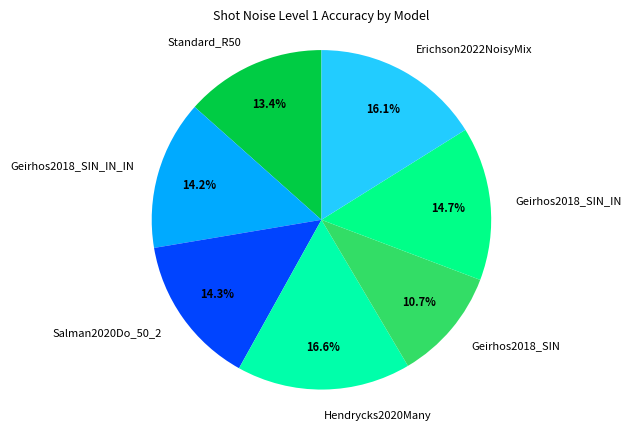

How many segments does this pie chart have?

7